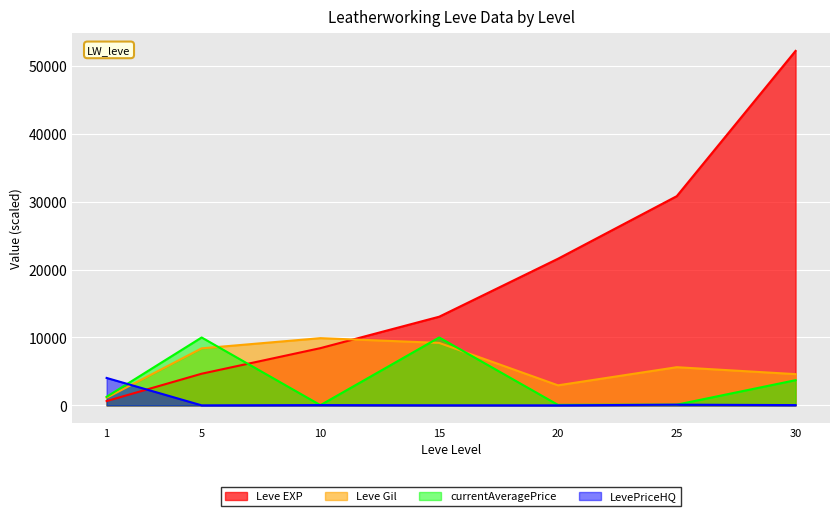

What is the sum of all currentAveragePrice values?

25166.0